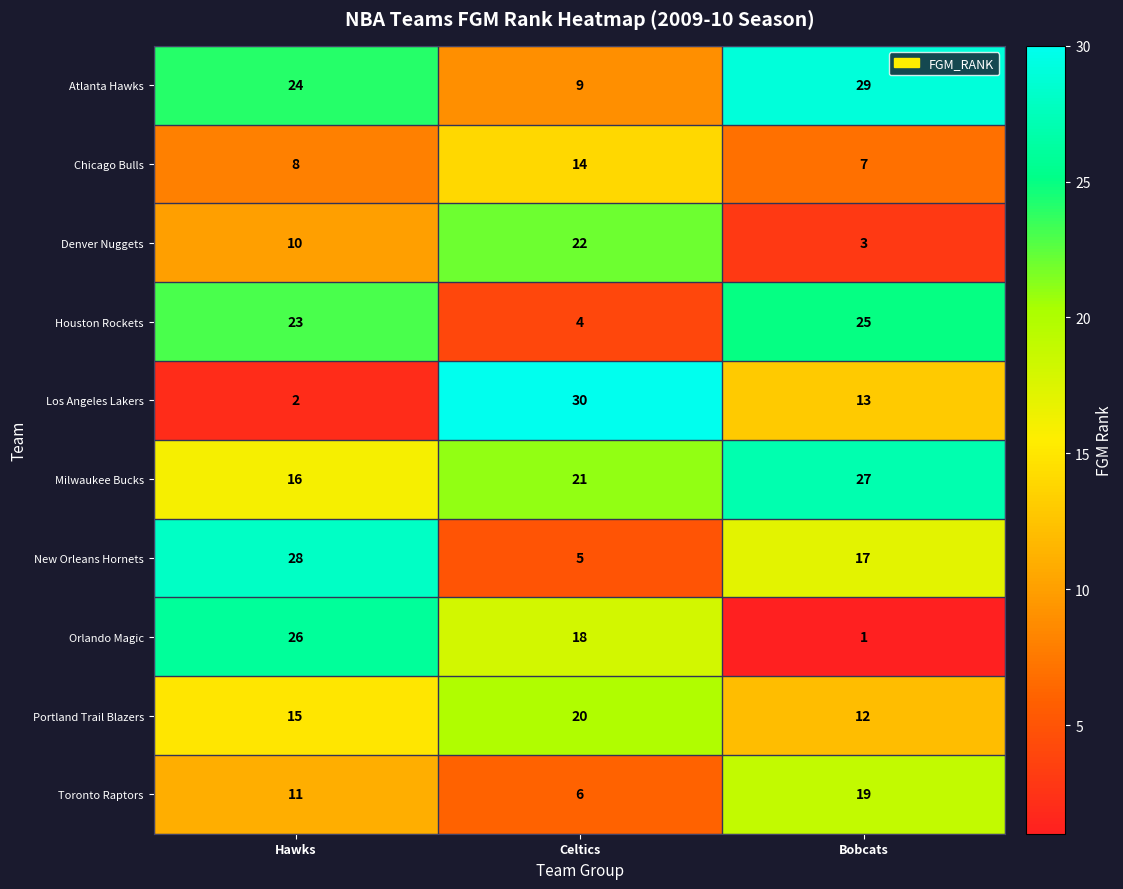

At which category does the chart reach its minimum across all series?

Bobcats